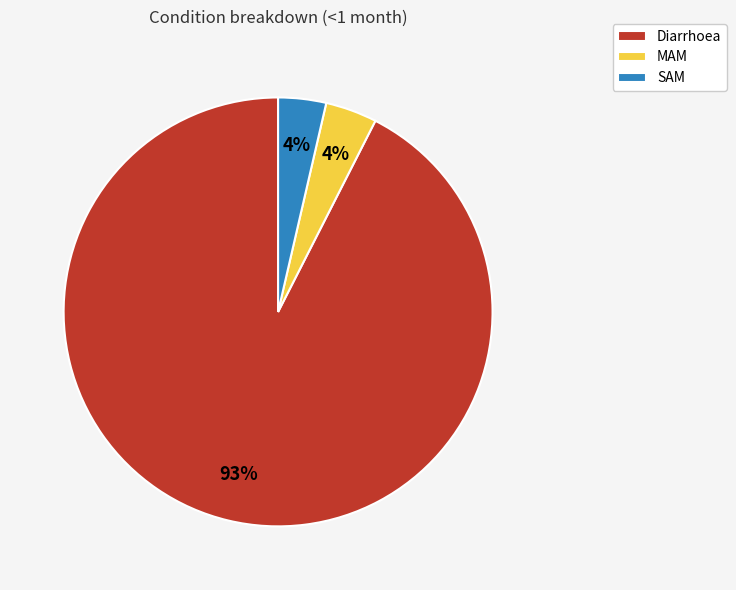

True or false: Diarrhoea accounts for 78% of the total.

False